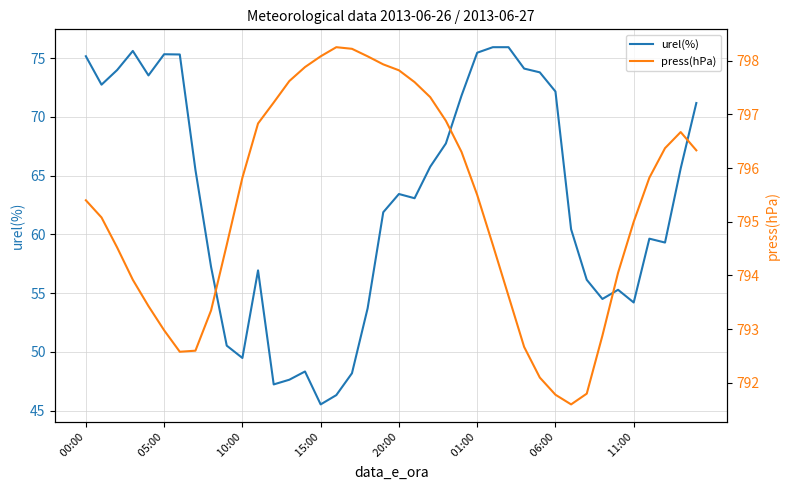

True or false: urel(%) and press(hPa) cross at least once.

False